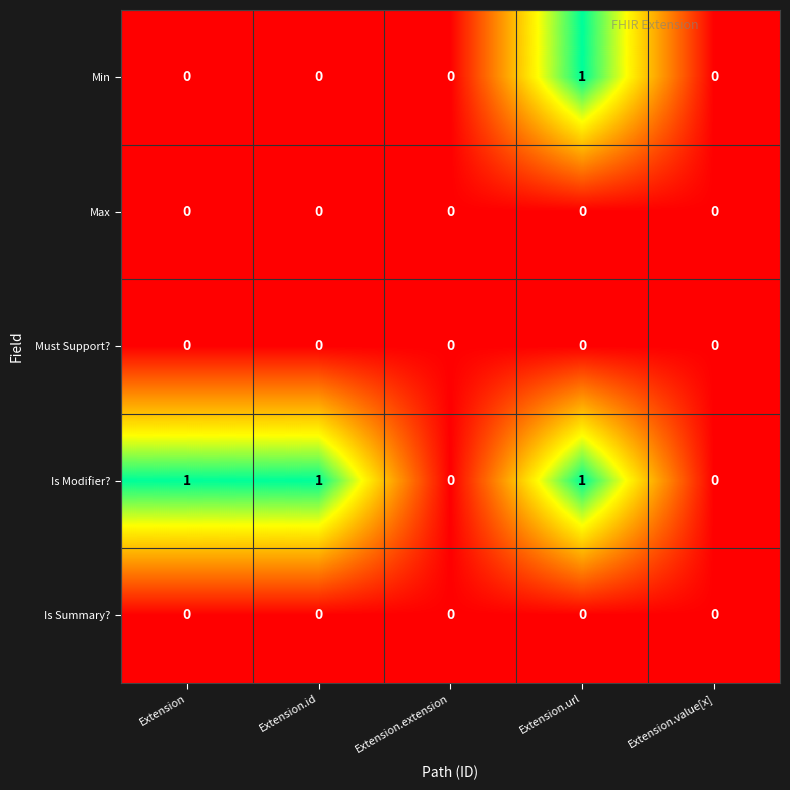

Between Extension and Extension.value[x], which series saw the biggest shift?

Is Modifier?